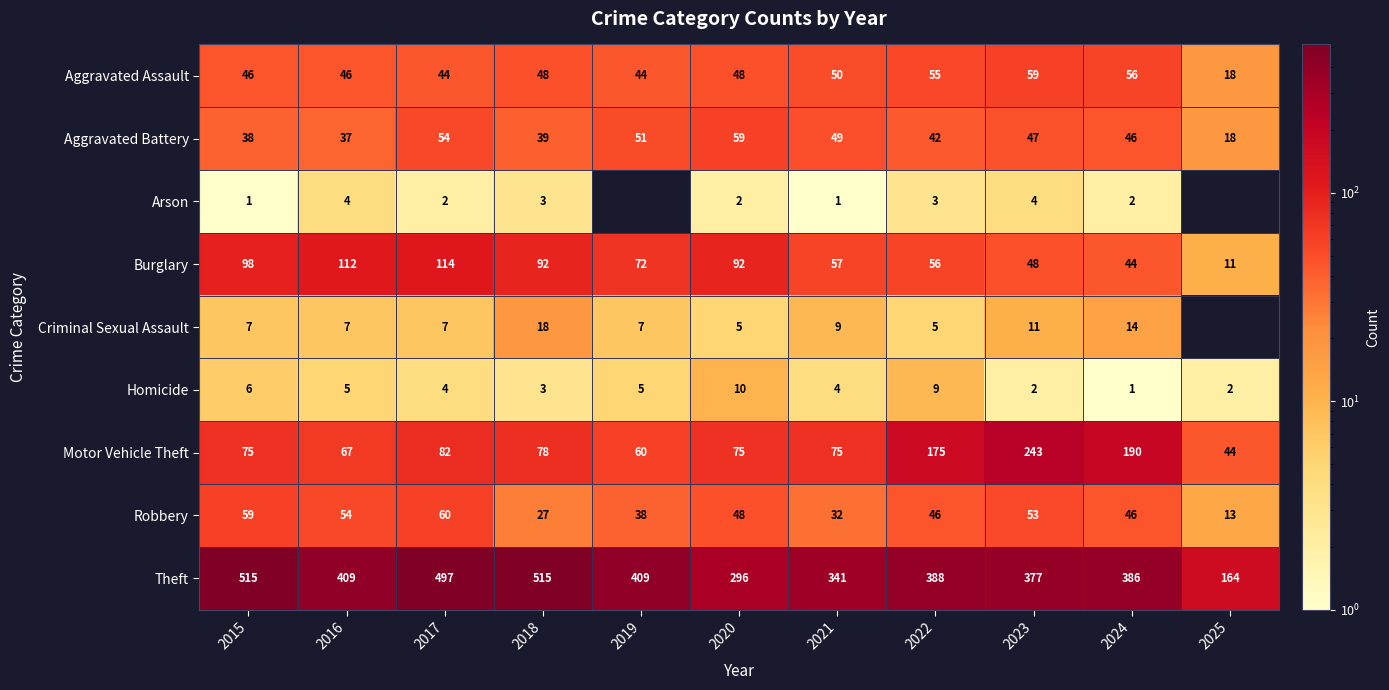

The value of Aggravated Assault at 2018 is 17. True or false?

False